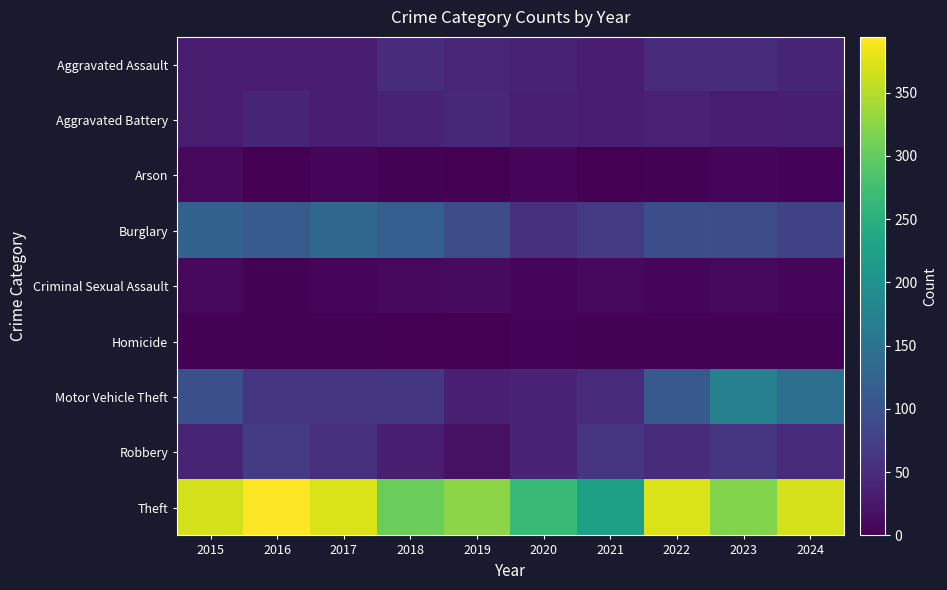

Between 2023 and 2019, which is larger?

2023